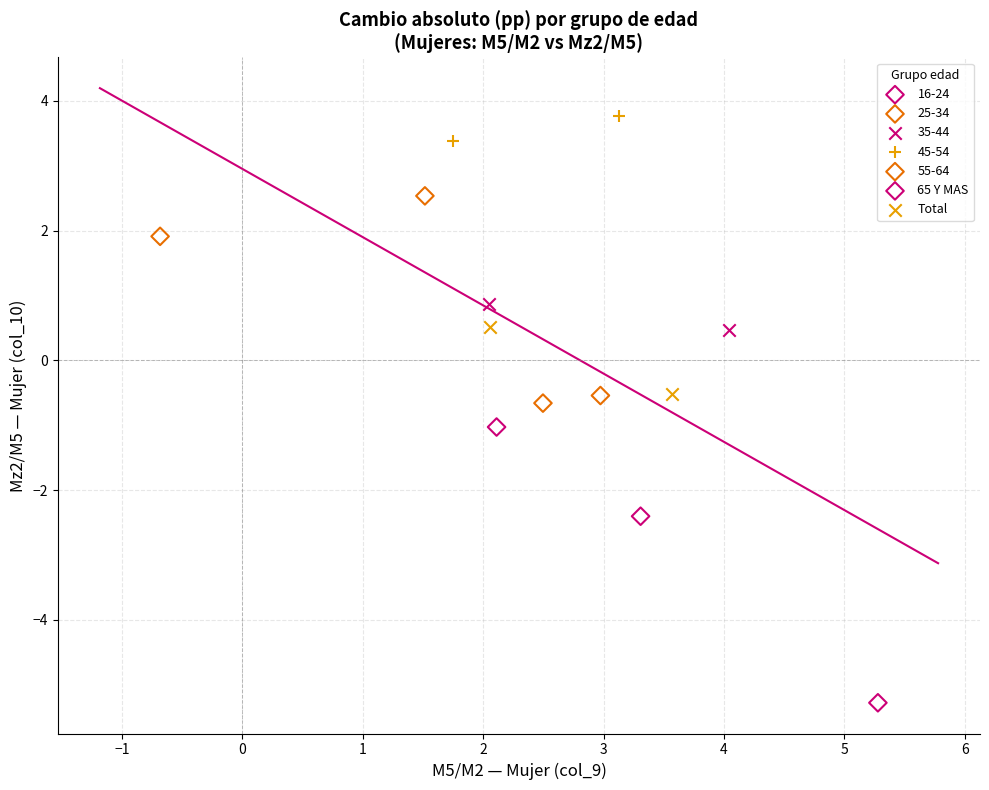

What are all the series names shown in the legend?

16-24, 25-34, 35-44, 45-54, 55-64, 65 Y MAS, Total